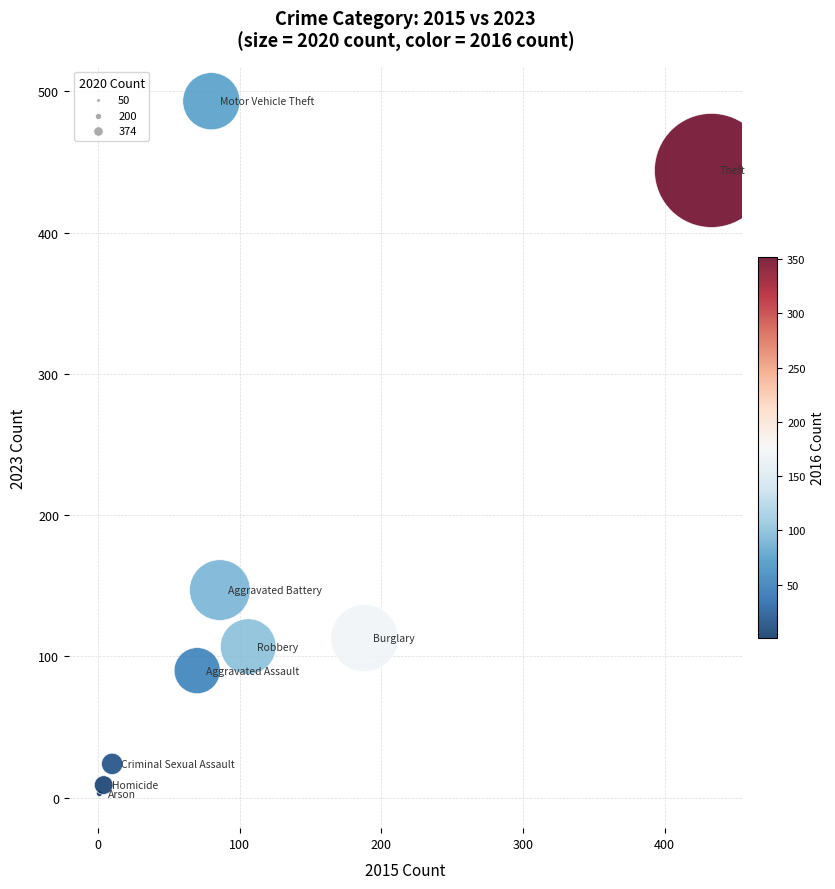

What Y value in the scatter plot is closest to 248?

147